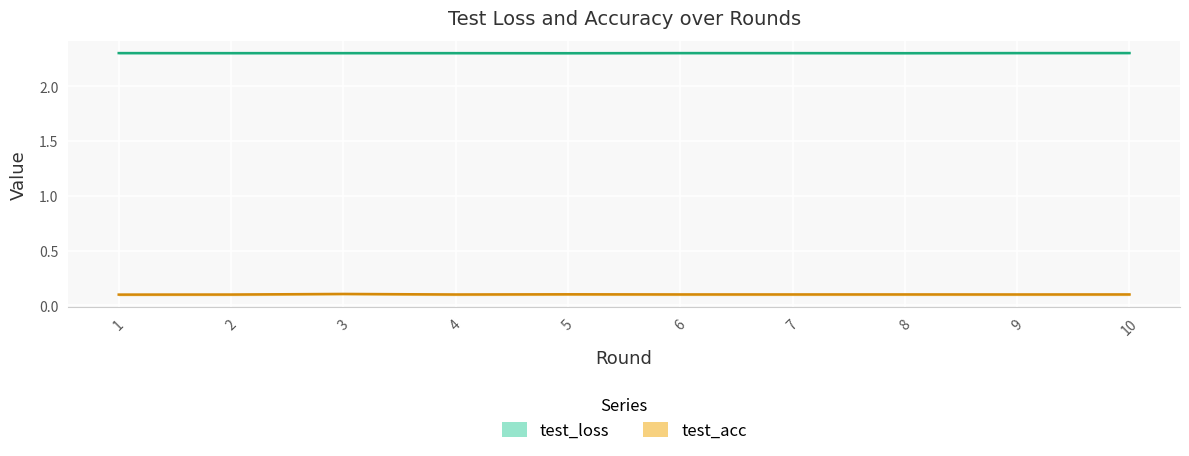

Rank the series at 4 from highest to lowest value.

test_loss, test_acc